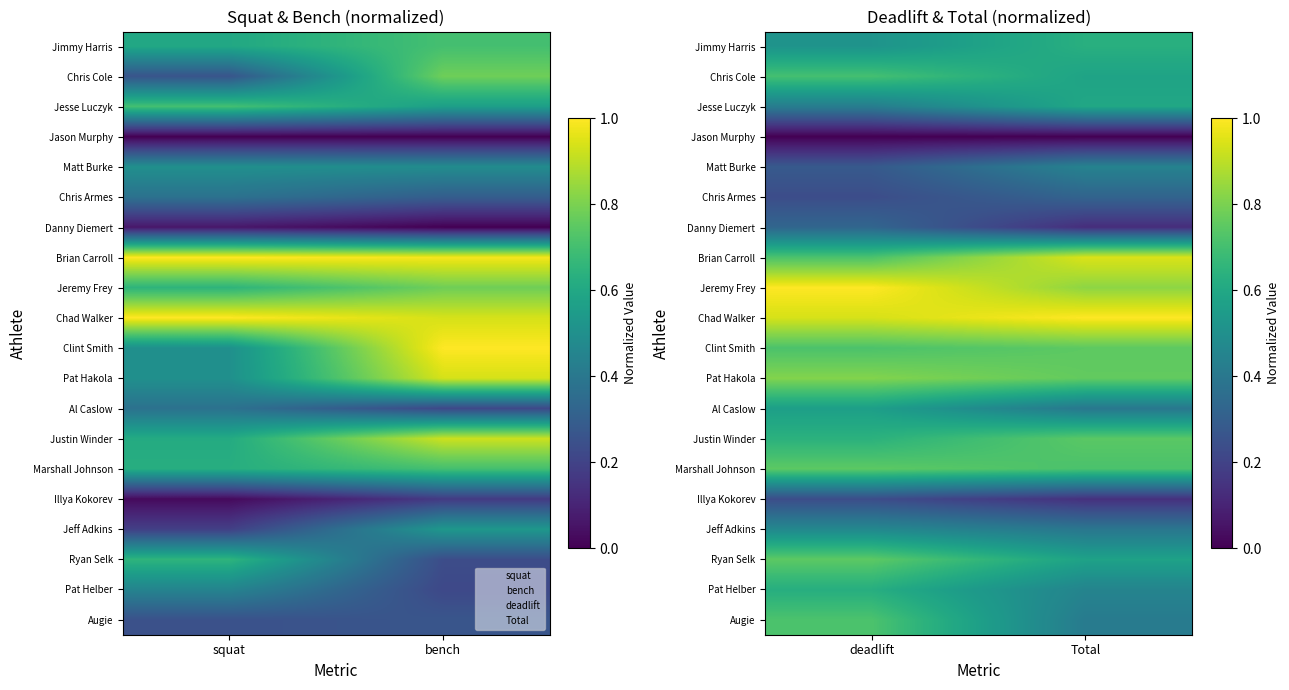

What is the total value across all series at Total?

10.8